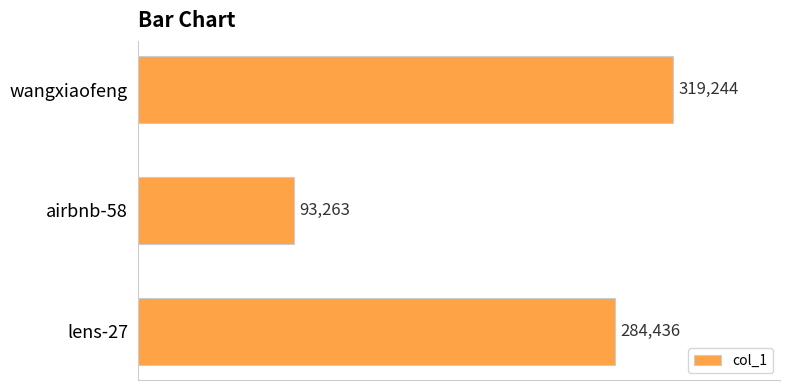

Which has a higher value, airbnb-58 or lens-27?

lens-27